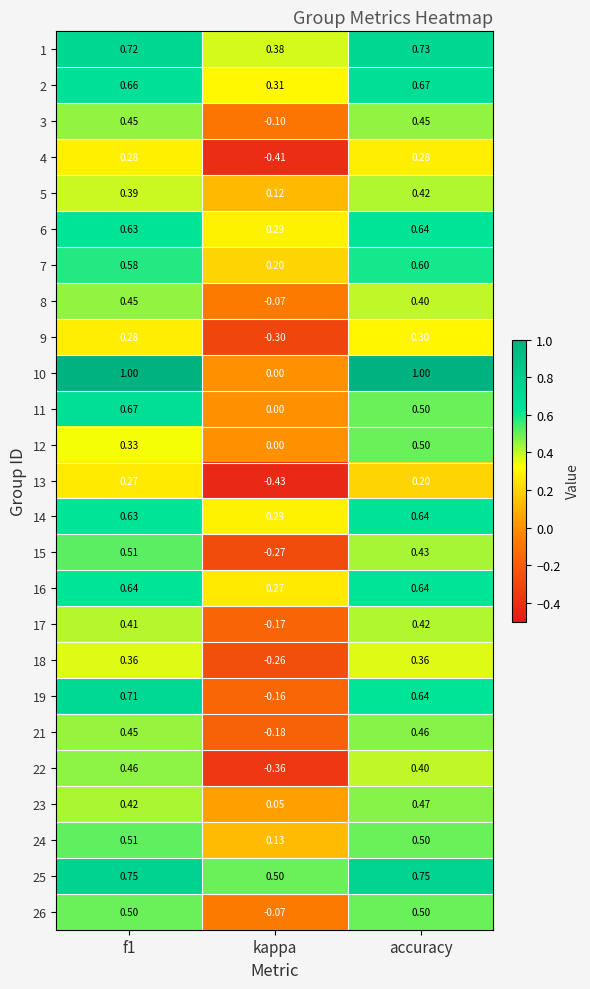

Which category has the lowest value in the 9 series?

kappa